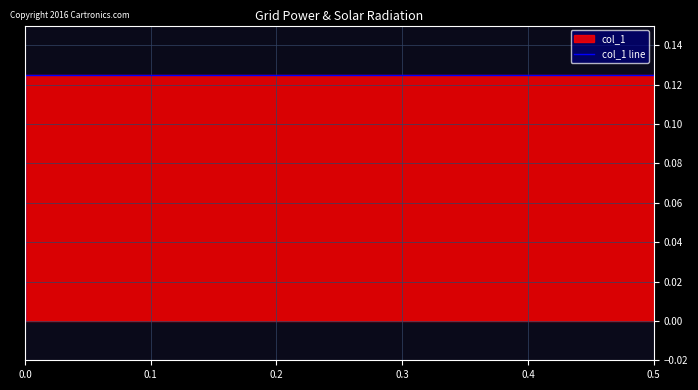

What is the greatest value displayed?

0.1